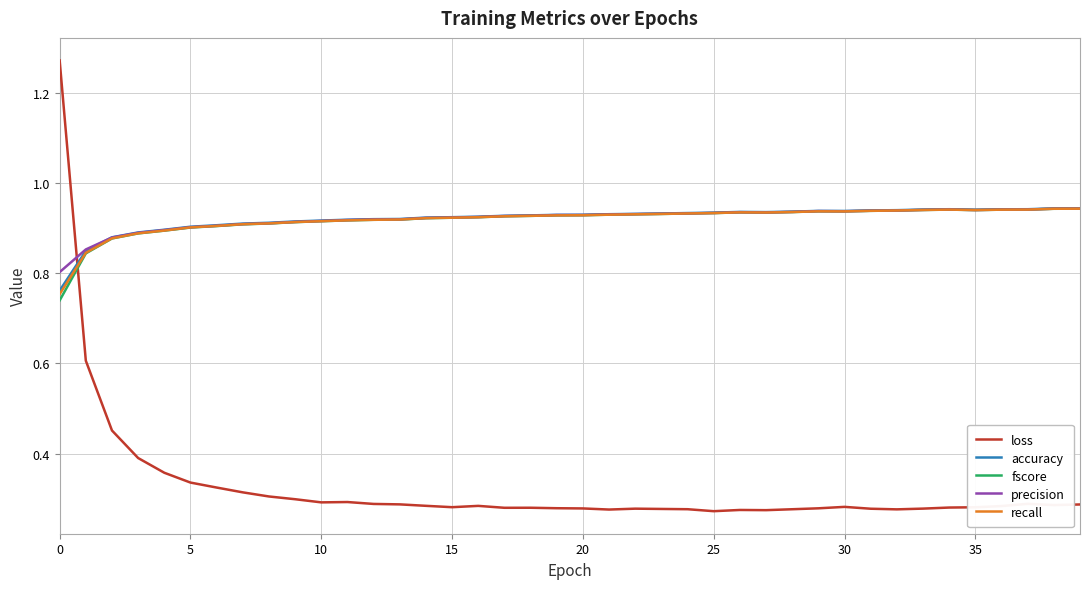

True or false: recall has more than 1 points higher than both neighbors.

True